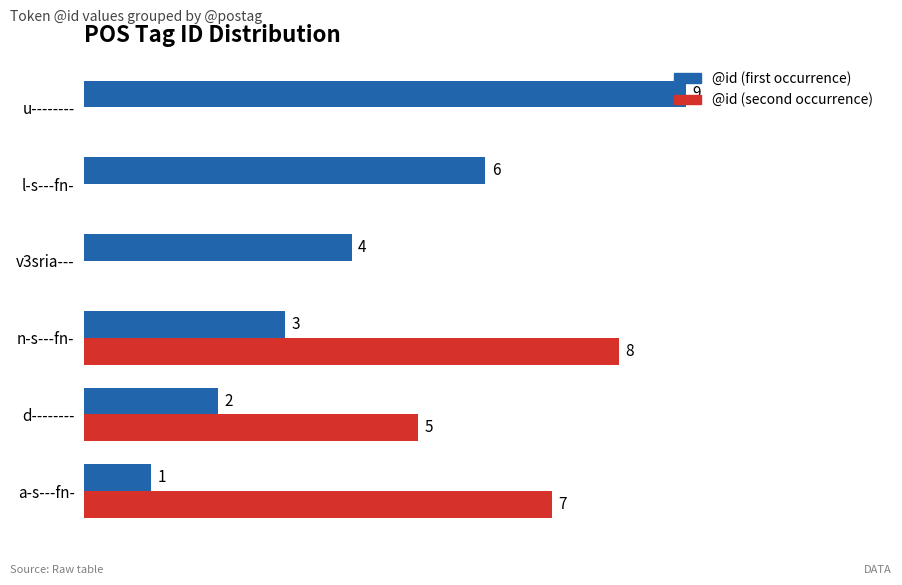

What are all the series names shown in the legend?

@id (first occurrence), @id (second occurrence)